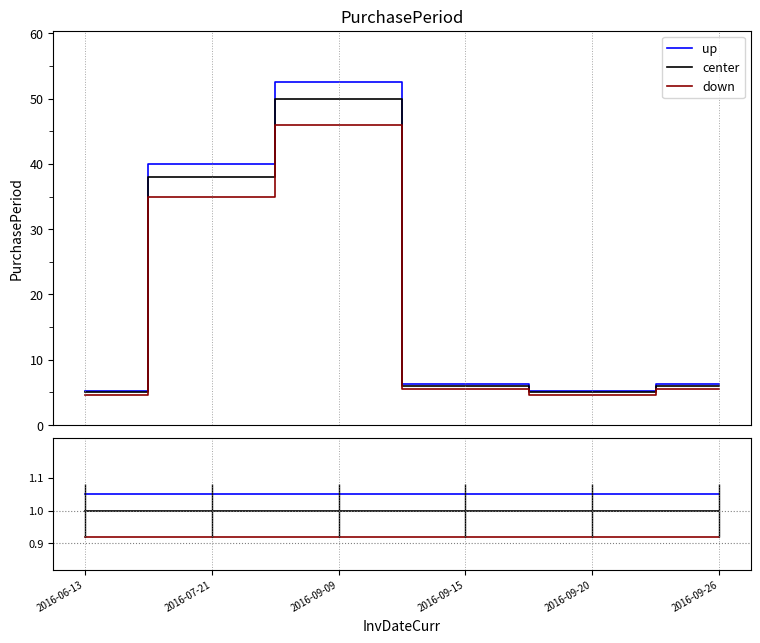

True or false: center and up cross at least once.

False